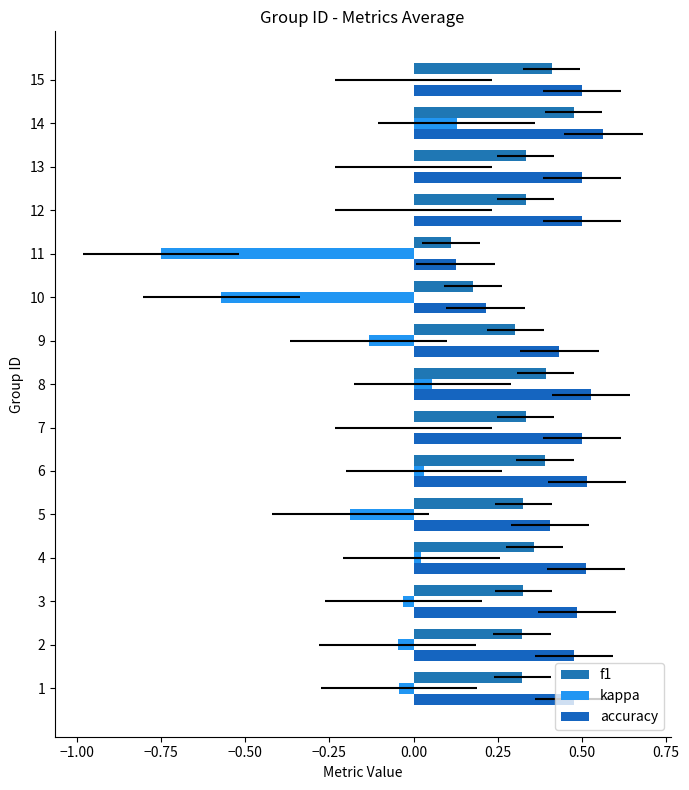

What is the greatest value displayed?

0.6